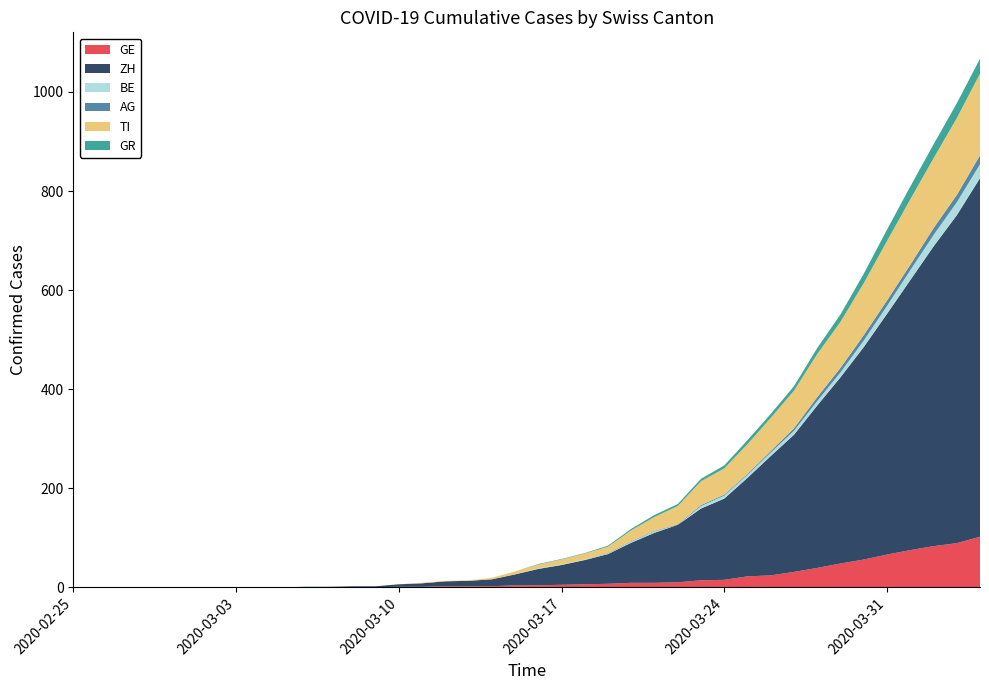

Reading left to right, extract all data points from this chart.

GE: 0	0	0	0	0	0	0	0	0	0	0	0	0	0	1	1	2	2	2	4	4	5	6	7	9	9	10	14	15	22	24	31	39	48	56	66	75	83	89	102
ZH: 0	0	0	0	0	0	0	0	0	0	1	1	2	2	5	7	10	11	14	22	33	40	49	60	81	101	116	145	164	199	241	277	328	376	429	486	545	605	662	724
BE: 0	0	0	0	0	0	0	0	0	0	0	0	0	0	0	0	0	0	0	0	1	1	1	1	2	3	0	5	6	6	7	8	9	10	13	16	20	23	26	28
AG: 0	0	0	0	0	0	0	0	0	0	0	0	0	0	0	0	0	0	0	0	0	0	0	1	1	1	1	2	2	2	3	5	8	9	11	11	11	14	15	18
TI: 0	0	0	0	0	0	0	0	0	0	0	0	0	0	0	1	1	1	3	6	8	10	12	13	22	28	37	48	53	60	67	76	87	93	105	120	132	141	155	165
GR: 0	0	0	0	0	0	0	0	0	0	0	0	0	0	0	0	0	0	0	0	1	1	1	2	3	4	4	5	6	8	8	9	12	15	19	23	26	28	30	30